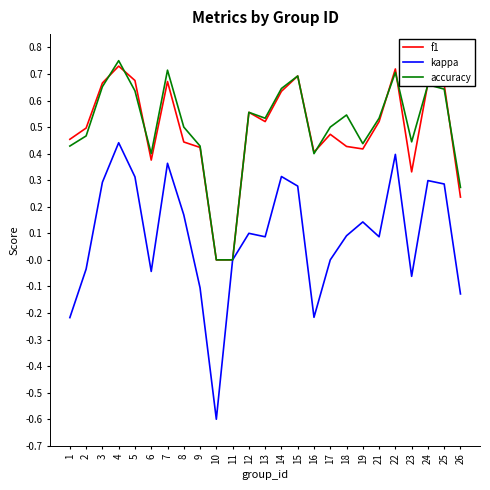

True or false: f1 has a value of 0.1 at 18.

False